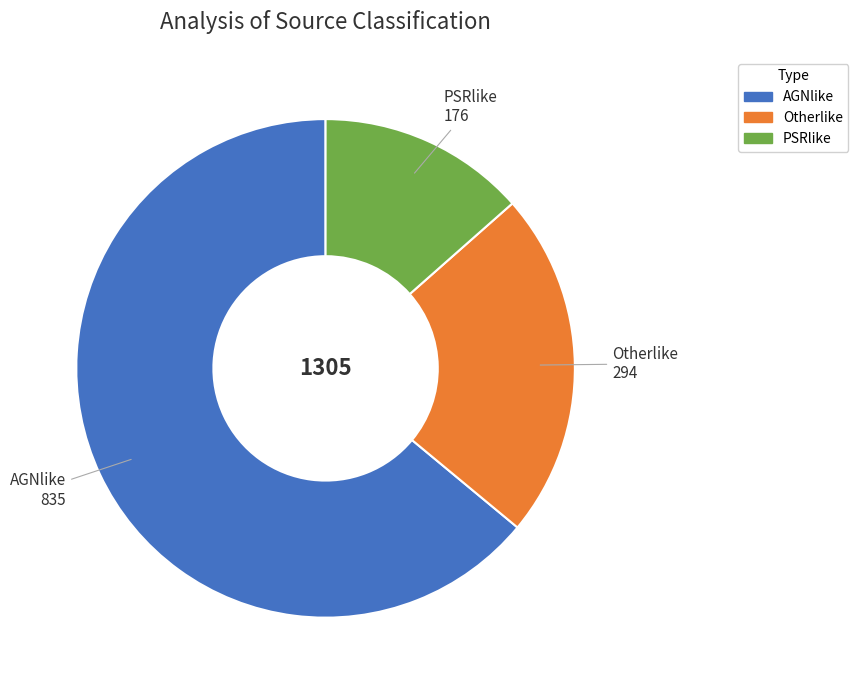

Does AGNlike represent more than half of the total?

Yes